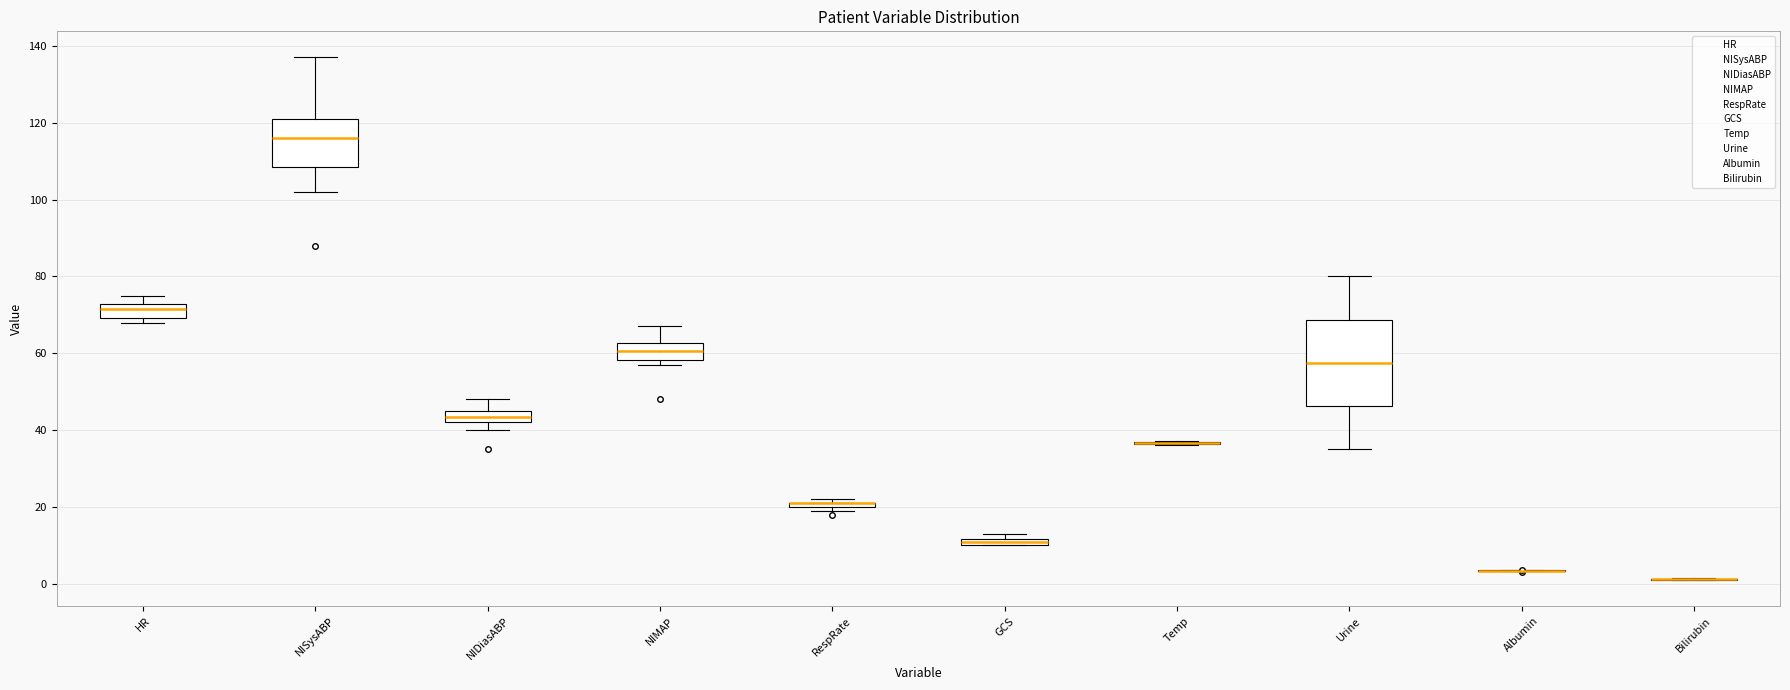

Comparing the boxes themselves (not the whiskers), which one is the tallest?

Urine